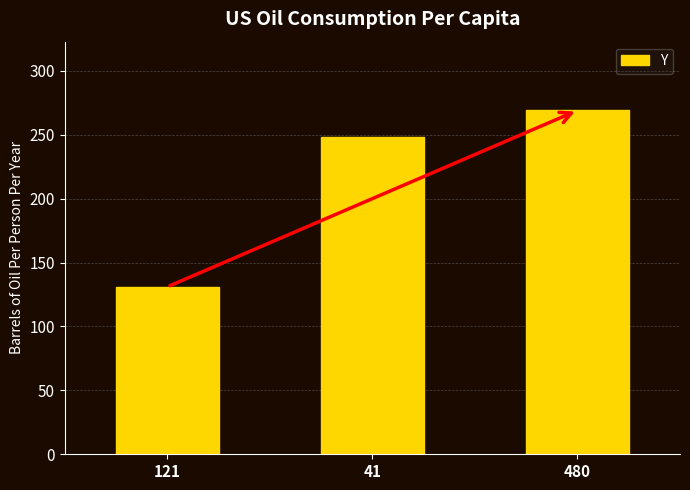

Count the values in the range 131 to 269.

3